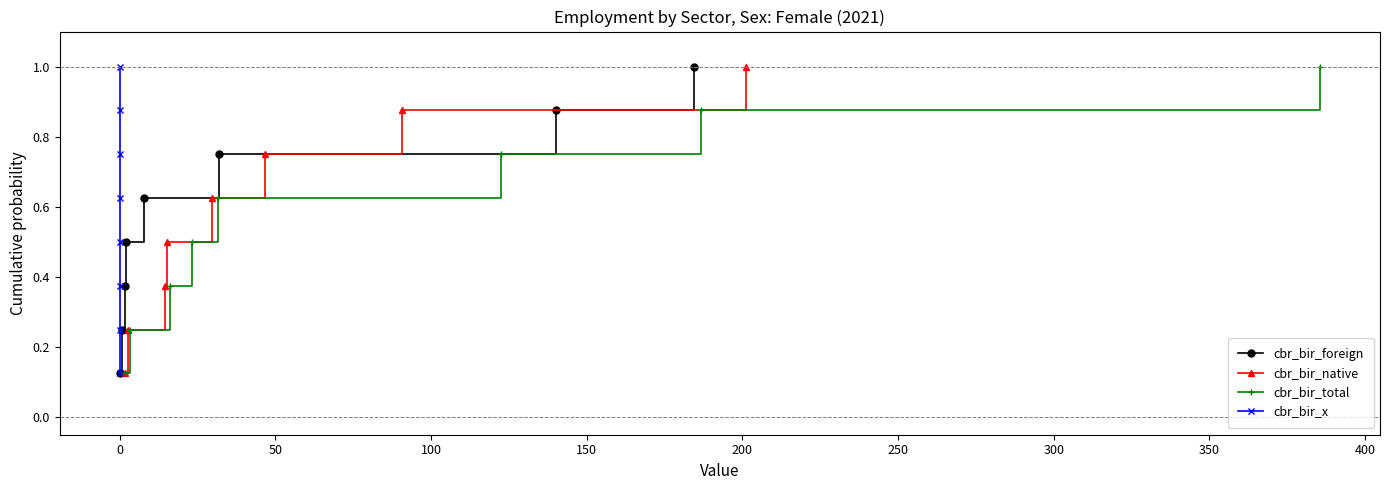

What is the value of the cbr_bir_native point at the 1st from the left?

0.1